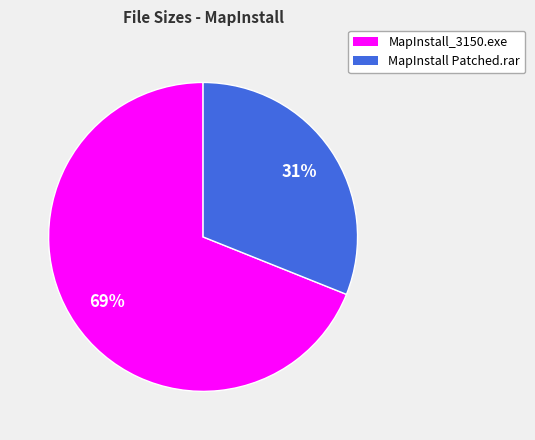

To the nearest percent, what portion does MapInstall_3150.exe represent?

69%